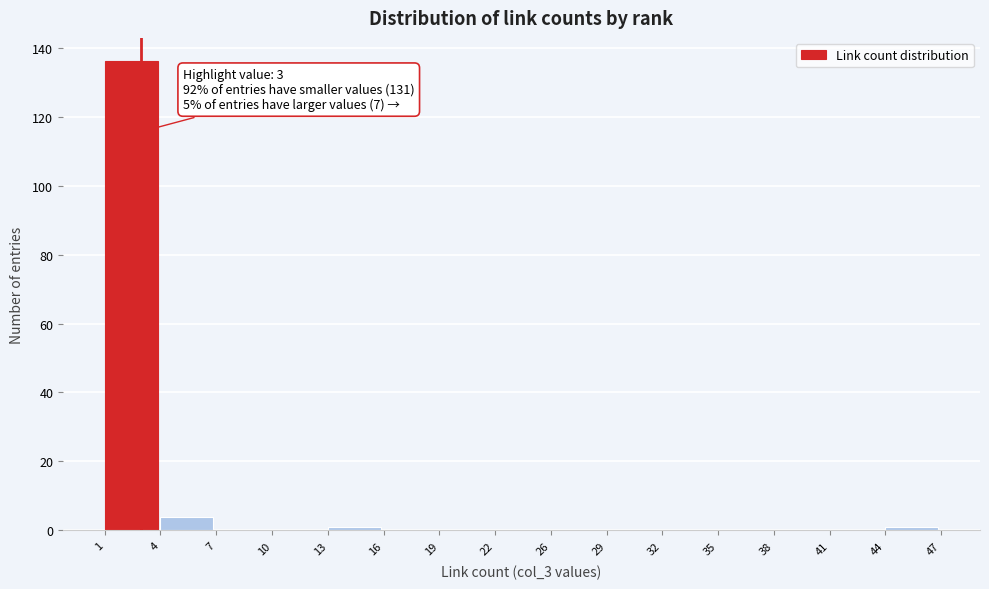

Which range on the x-axis has the tallest bar?

1 to 4